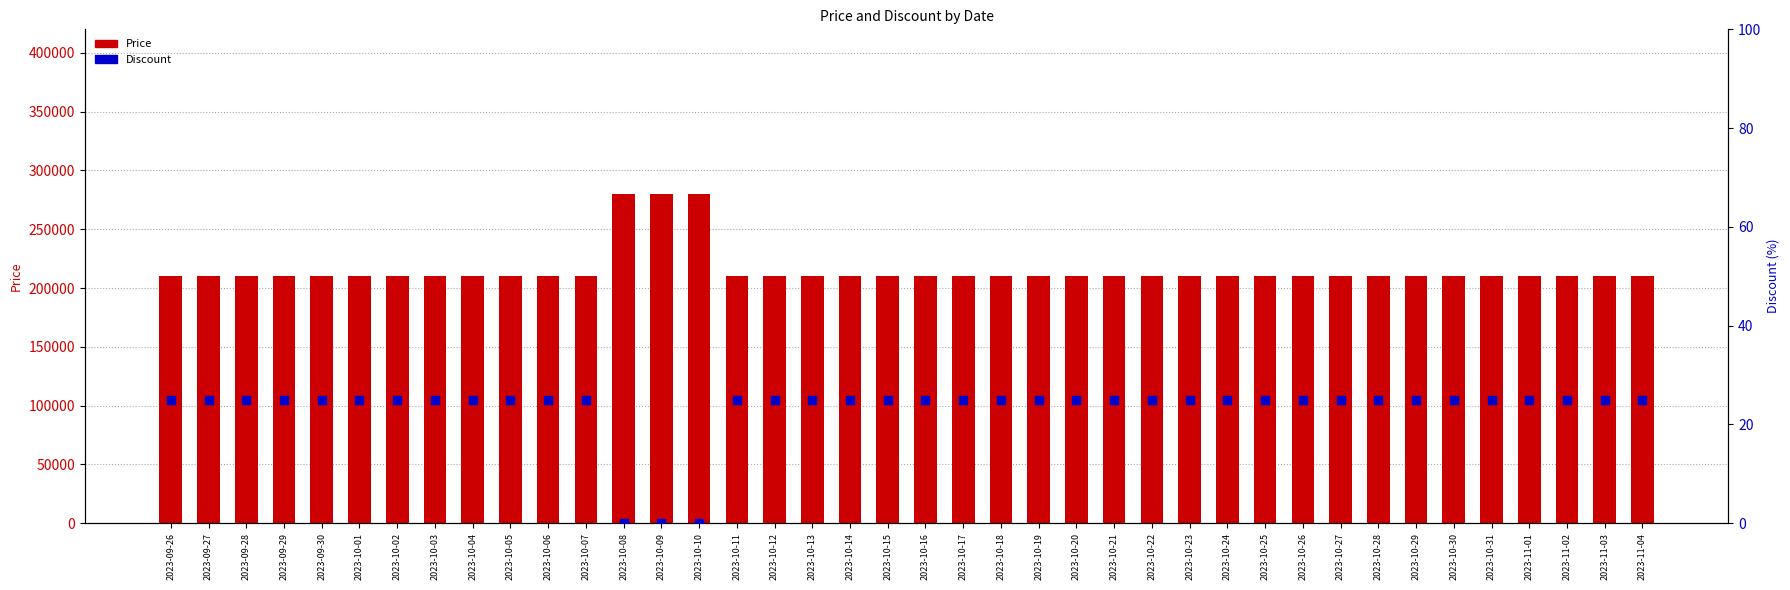

At which category is the sum across all series the highest?

2023-10-08